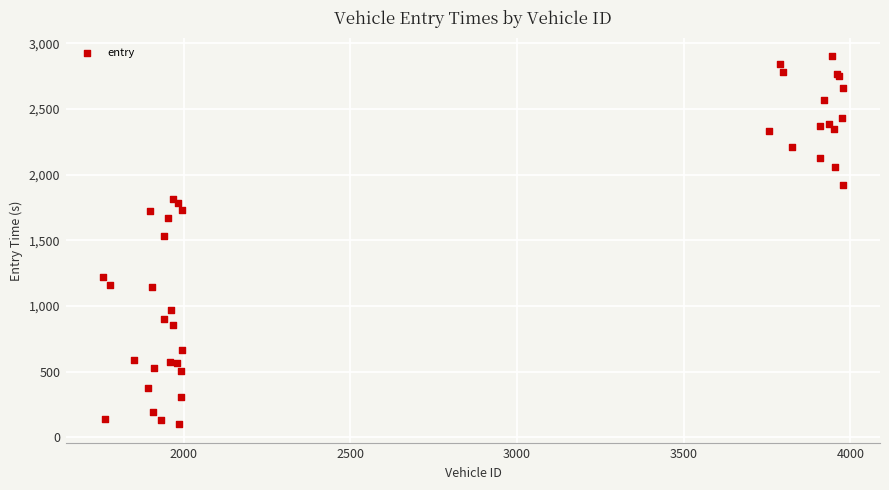

What Y value in the scatter plot is closest to 1499?

1536.0